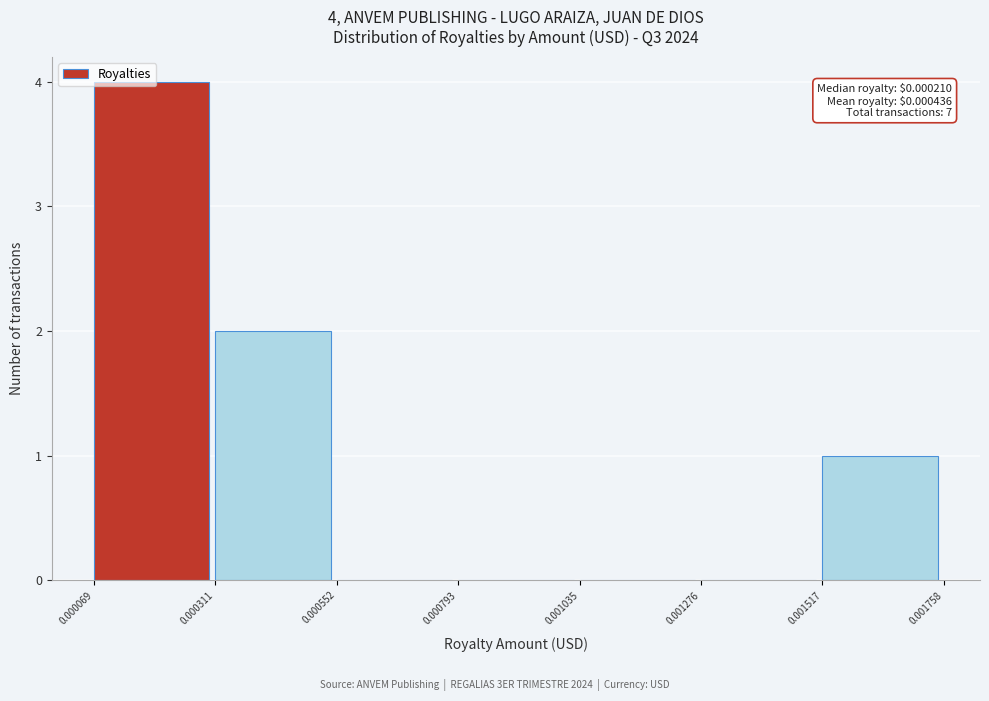

Over which range of the x-axis is the bar tallest?

0.000069 to 0.000311